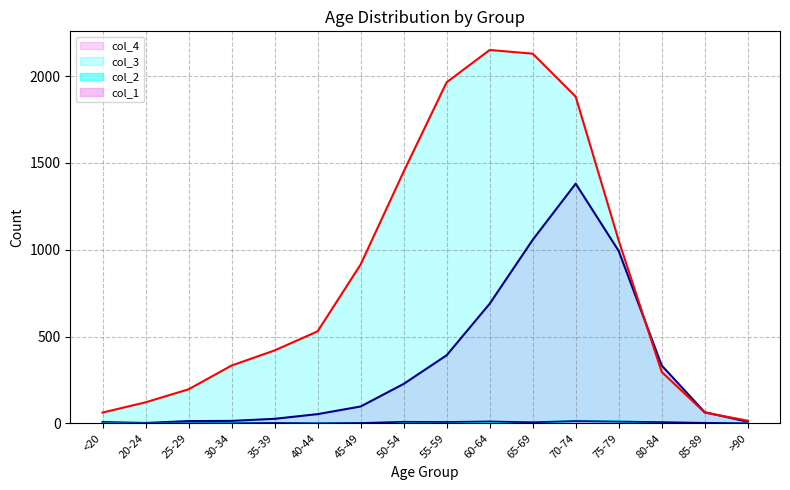

Reading left to right, extract all data points from this chart.

col_1: 0	1	0	0	2	0	2	9	8	11	6	13	10	7	3	0
col_2: 1	0	0	2	1	1	1	3	6	8	6	14	12	4	1	0
col_3: 62	121	196	333	420	530	915	1450	1965	2151	2130	1882	1053	296	62	15
col_4: 7	2	13	14	26	53	97	227	392	689	1057	1381	993	333	64	9